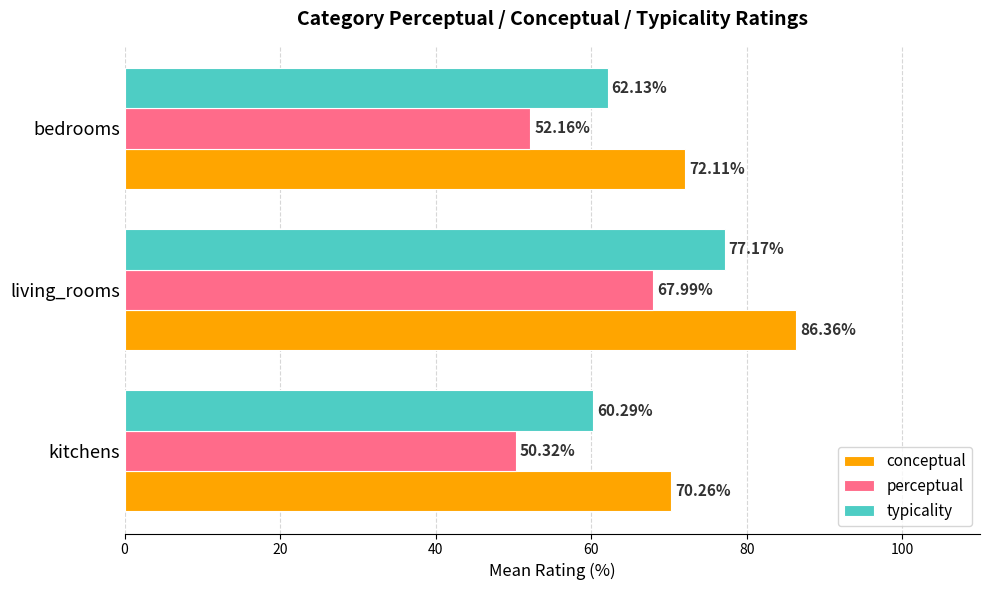

At which category is the sum across all series the highest?

living_rooms